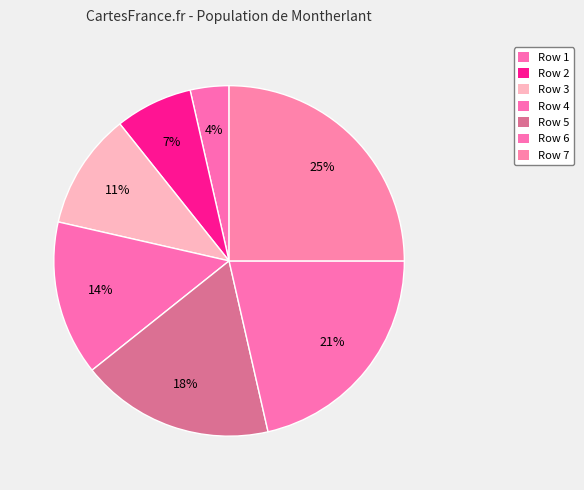

Rank the categories by value from lowest to highest.

Row 1, Row 2, Row 3, Row 4, Row 5, Row 6, Row 7